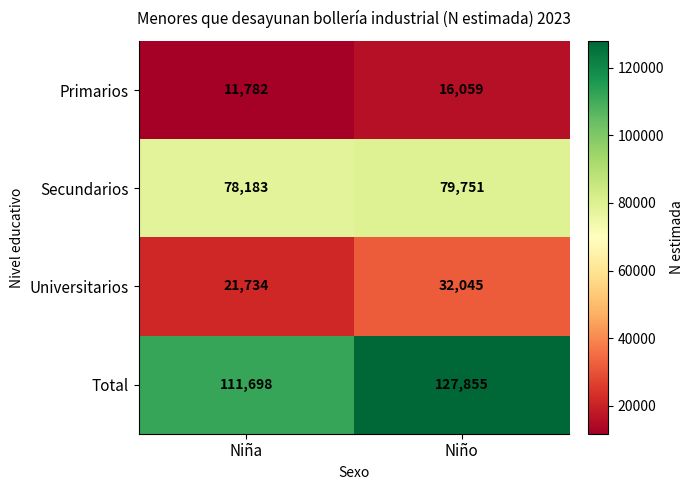

What is the spread (max minus min) of values at Niña?

99916